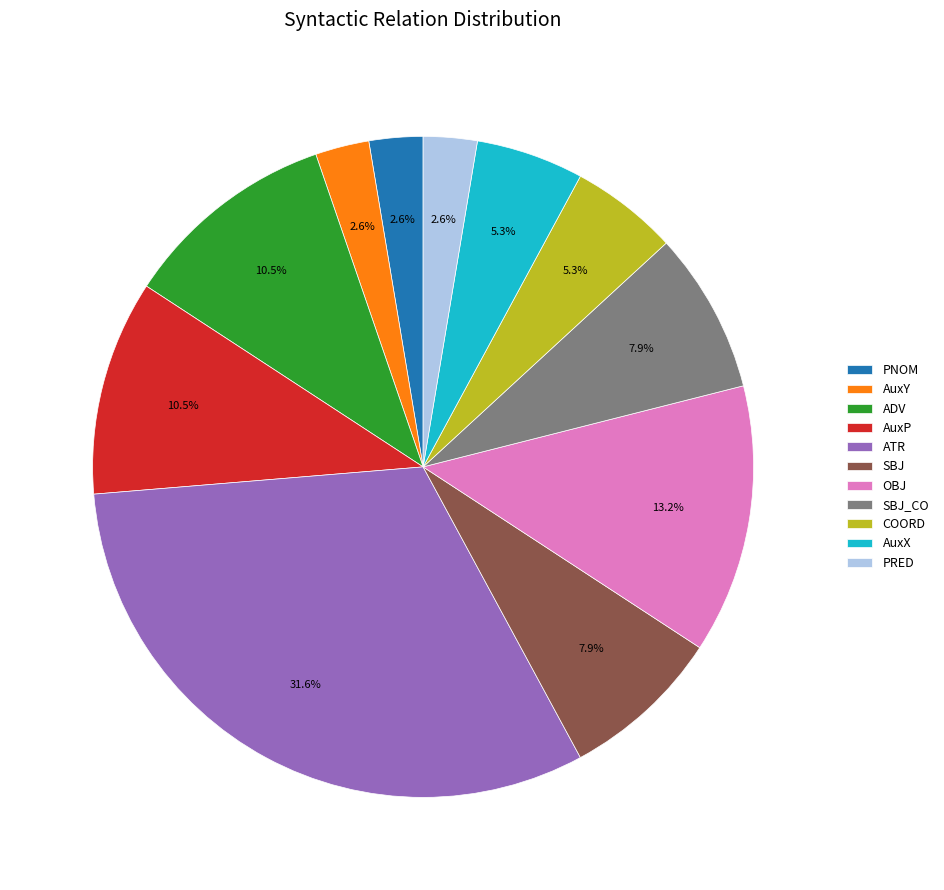

Does AuxY represent more than half of the total?

No